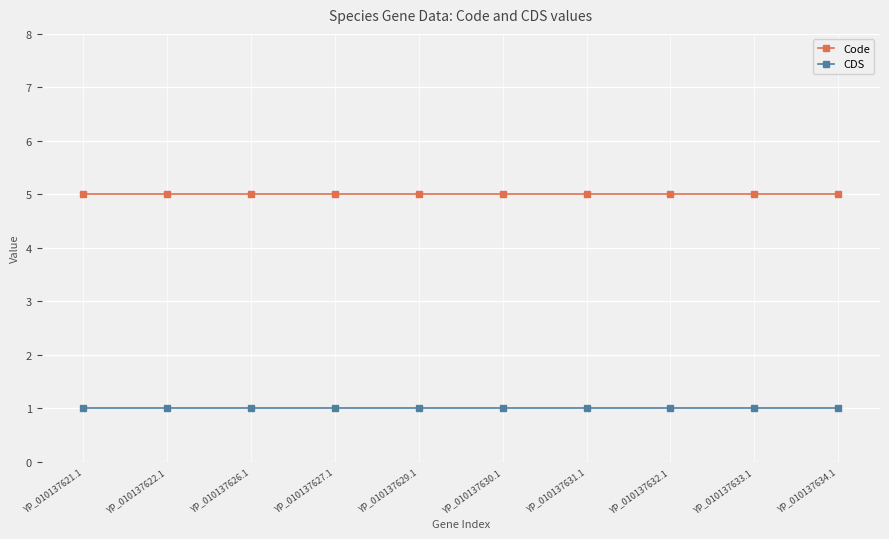

What is the lowest value of the Code series?

5